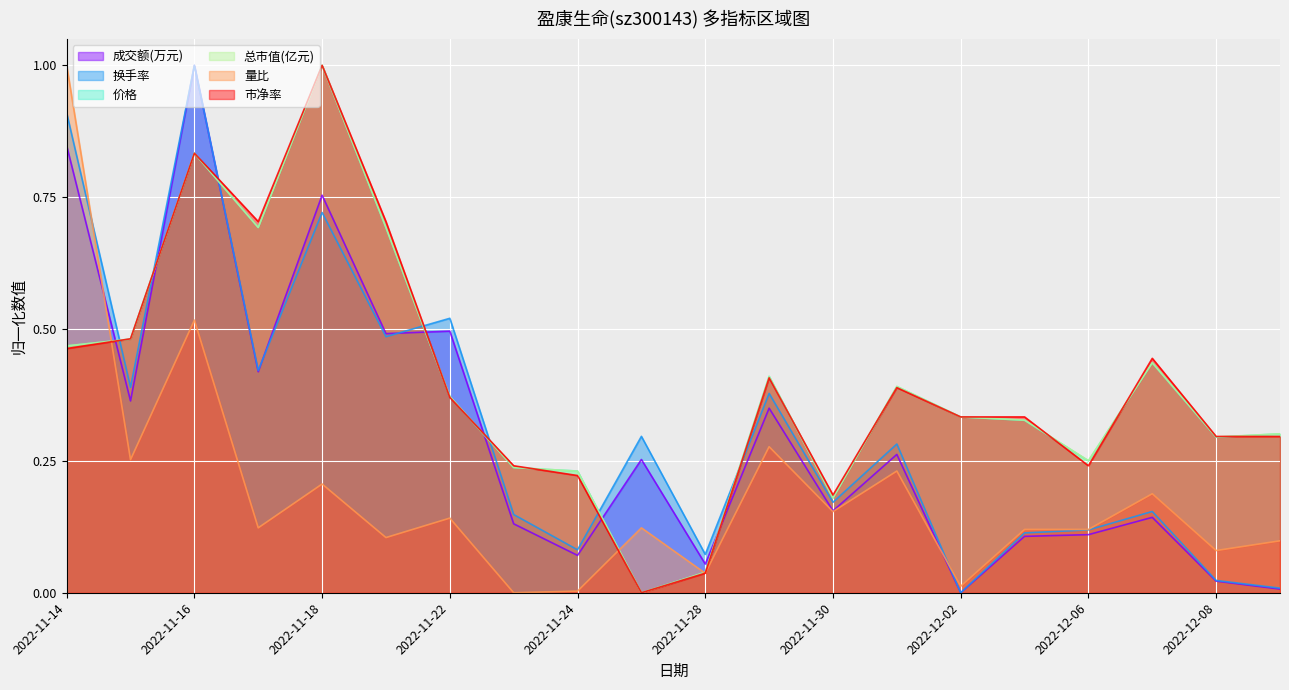

Reading right to left, extract all data points from this chart.

成交额(万元): 2022-12-09=0.0	2022-12-08=0.0	2022-12-07=0.1	2022-12-06=0.1	2022-12-05=0.1	2022-12-02=0.0	2022-12-01=0.3	2022-11-30=0.2	2022-11-29=0.3	2022-11-28=0.1	2022-11-25=0.3	2022-11-24=0.1	2022-11-23=0.1	2022-11-22=0.5	2022-11-21=0.5	2022-11-18=0.8	2022-11-17=0.4	2022-11-16=1.0	2022-11-15=0.4	2022-11-14=0.8
换手率: 2022-12-09=0.0	2022-12-08=0.0	2022-12-07=0.2	2022-12-06=0.1	2022-12-05=0.1	2022-12-02=0.0	2022-12-01=0.3	2022-11-30=0.2	2022-11-29=0.4	2022-11-28=0.1	2022-11-25=0.3	2022-11-24=0.1	2022-11-23=0.1	2022-11-22=0.5	2022-11-21=0.5	2022-11-18=0.7	2022-11-17=0.4	2022-11-16=1.0	2022-11-15=0.4	2022-11-14=0.9
价格: 2022-12-09=0.3	2022-12-08=0.3	2022-12-07=0.4	2022-12-06=0.2	2022-12-05=0.3	2022-12-02=0.3	2022-12-01=0.4	2022-11-30=0.2	2022-11-29=0.4	2022-11-28=0.0	2022-11-25=0.0	2022-11-24=0.2	2022-11-23=0.2	2022-11-22=0.4	2022-11-21=0.7	2022-11-18=1.0	2022-11-17=0.7	2022-11-16=0.8	2022-11-15=0.5	2022-11-14=0.5
总市值(亿元): 2022-12-09=0.3	2022-12-08=0.3	2022-12-07=0.4	2022-12-06=0.3	2022-12-05=0.3	2022-12-02=0.3	2022-12-01=0.4	2022-11-30=0.2	2022-11-29=0.4	2022-11-28=0.0	2022-11-25=0.0	2022-11-24=0.2	2022-11-23=0.2	2022-11-22=0.4	2022-11-21=0.7	2022-11-18=1.0	2022-11-17=0.7	2022-11-16=0.8	2022-11-15=0.5	2022-11-14=0.5
量比: 2022-12-09=0.1	2022-12-08=0.1	2022-12-07=0.2	2022-12-06=0.1	2022-12-05=0.1	2022-12-02=0.0	2022-12-01=0.2	2022-11-30=0.2	2022-11-29=0.3	2022-11-28=0.0	2022-11-25=0.1	2022-11-24=0.0	2022-11-23=0.0	2022-11-22=0.1	2022-11-21=0.1	2022-11-18=0.2	2022-11-17=0.1	2022-11-16=0.5	2022-11-15=0.3	2022-11-14=1.0
市净率: 2022-12-09=0.3	2022-12-08=0.3	2022-12-07=0.4	2022-12-06=0.2	2022-12-05=0.3	2022-12-02=0.3	2022-12-01=0.4	2022-11-30=0.2	2022-11-29=0.4	2022-11-28=0.0	2022-11-25=0.0	2022-11-24=0.2	2022-11-23=0.2	2022-11-22=0.4	2022-11-21=0.7	2022-11-18=1.0	2022-11-17=0.7	2022-11-16=0.8	2022-11-15=0.5	2022-11-14=0.5